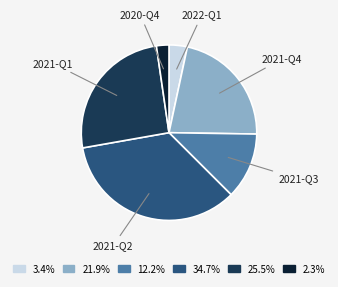

Which has a higher value, 2021-Q3 or 2021-Q2?

2021-Q2